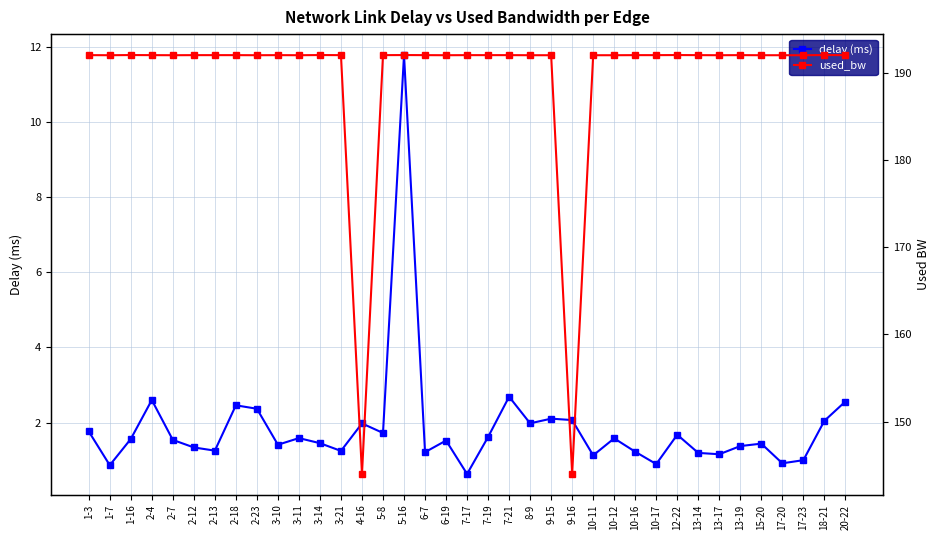

True or false: used_bw and delay (ms) cross at least once.

False